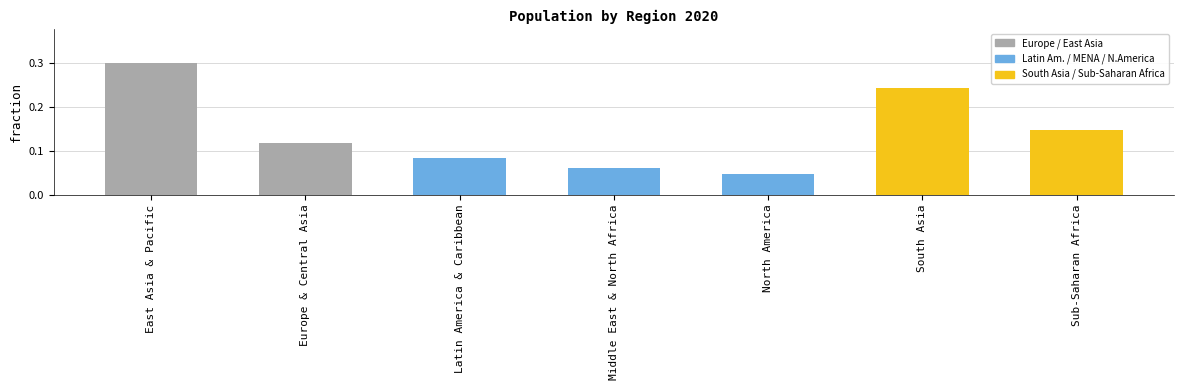

What is the sum of all values?

1.0